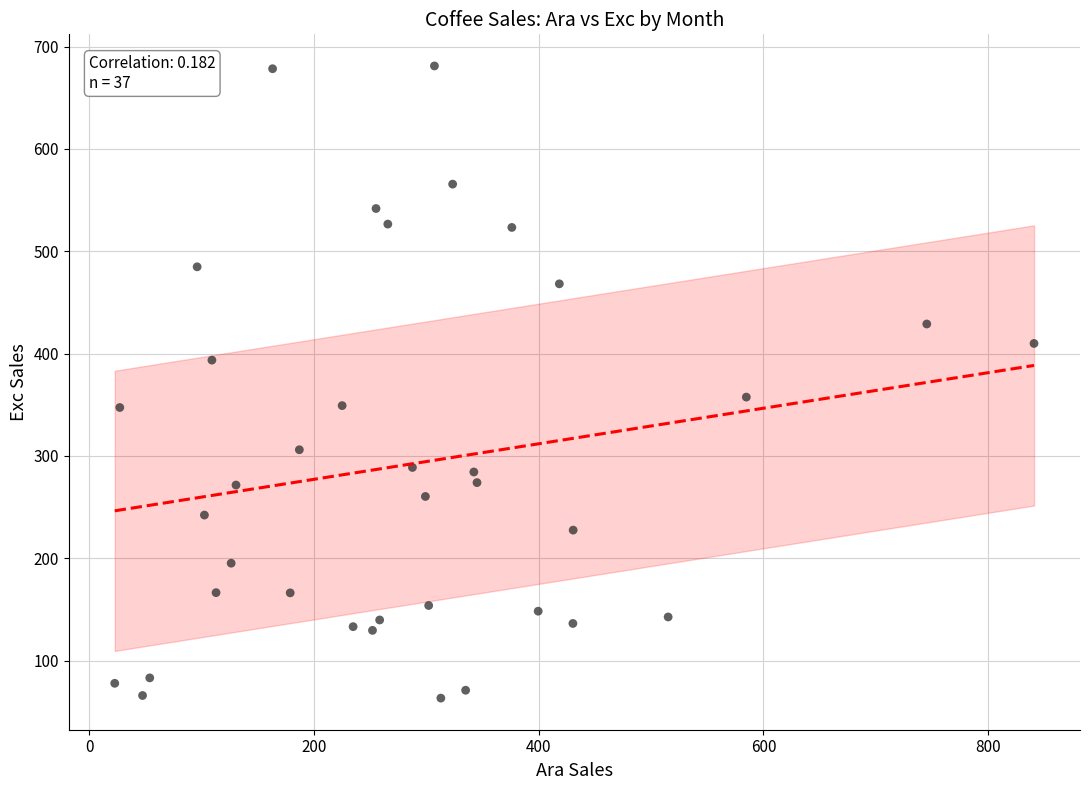

What Y value in the scatter plot is closest to 372?

357.4